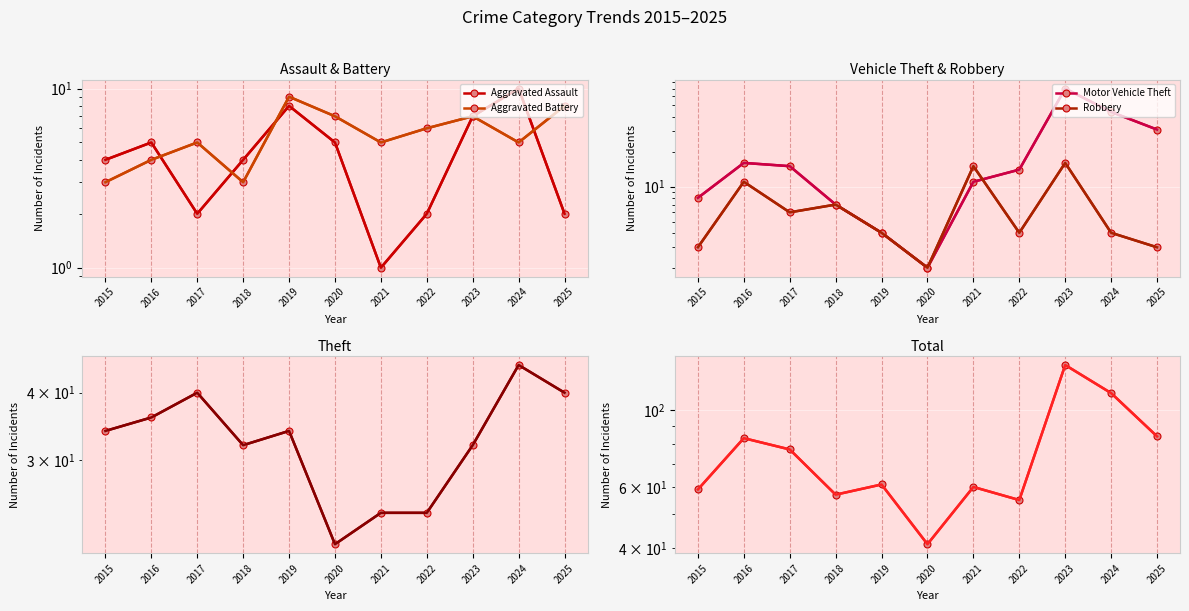

True or false: Theft and Robbery intersect in this chart.

False